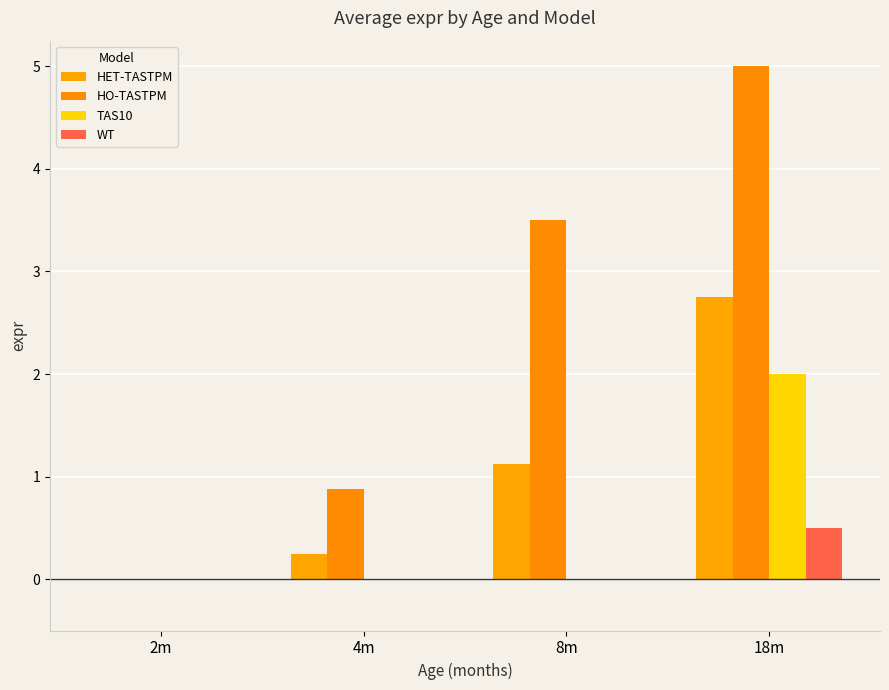

Which series has the largest total across all categories?

HO-TASTPM